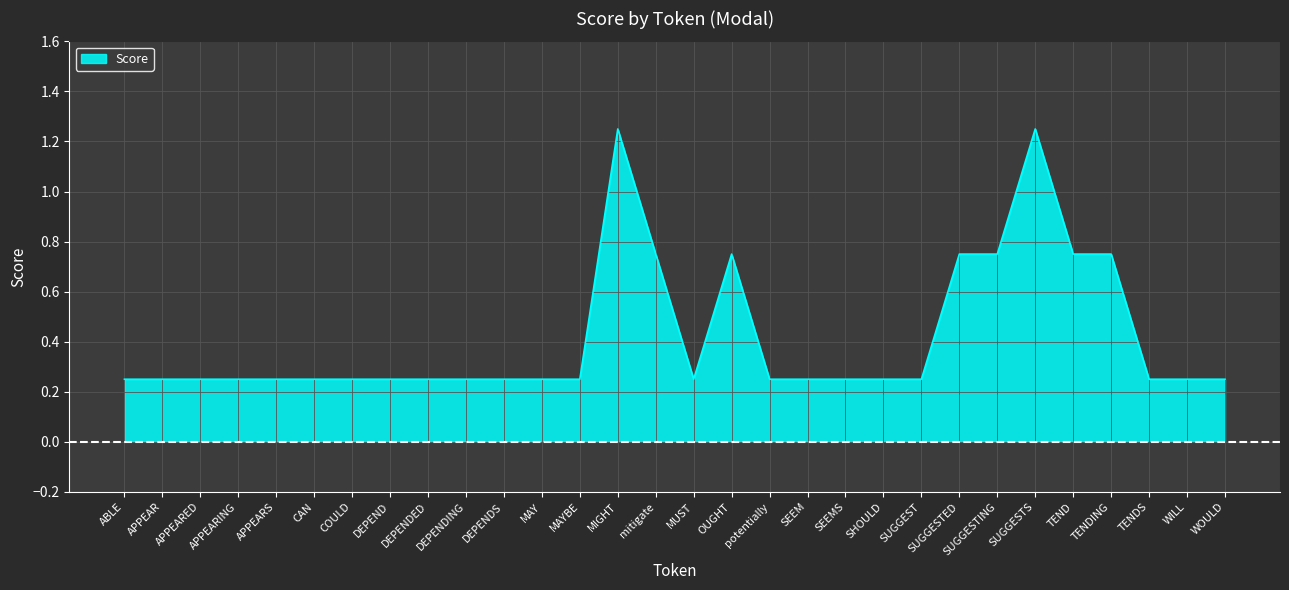

What position from the right is SEEMS?

11